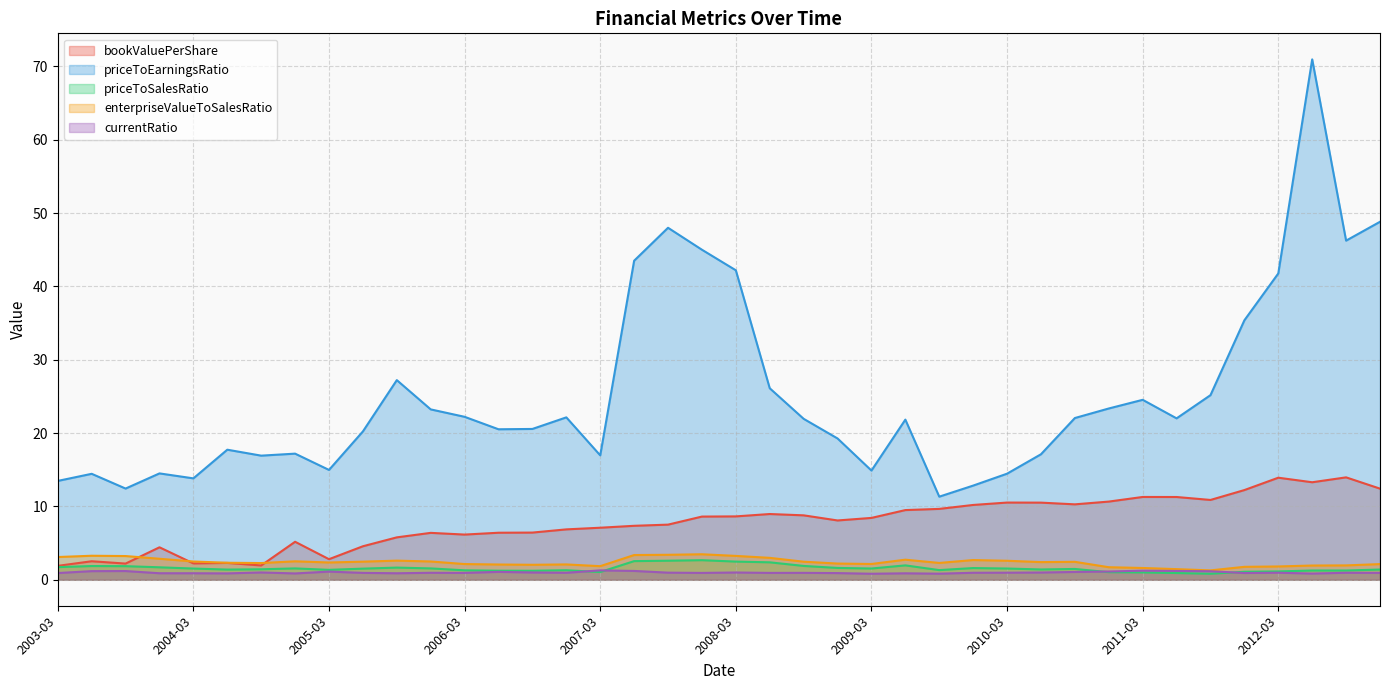

At 2006-12, list the series in order from smallest to largest.

currentRatio, priceToSalesRatio, enterpriseValueToSalesRatio, bookValuePerShare, priceToEarningsRatio